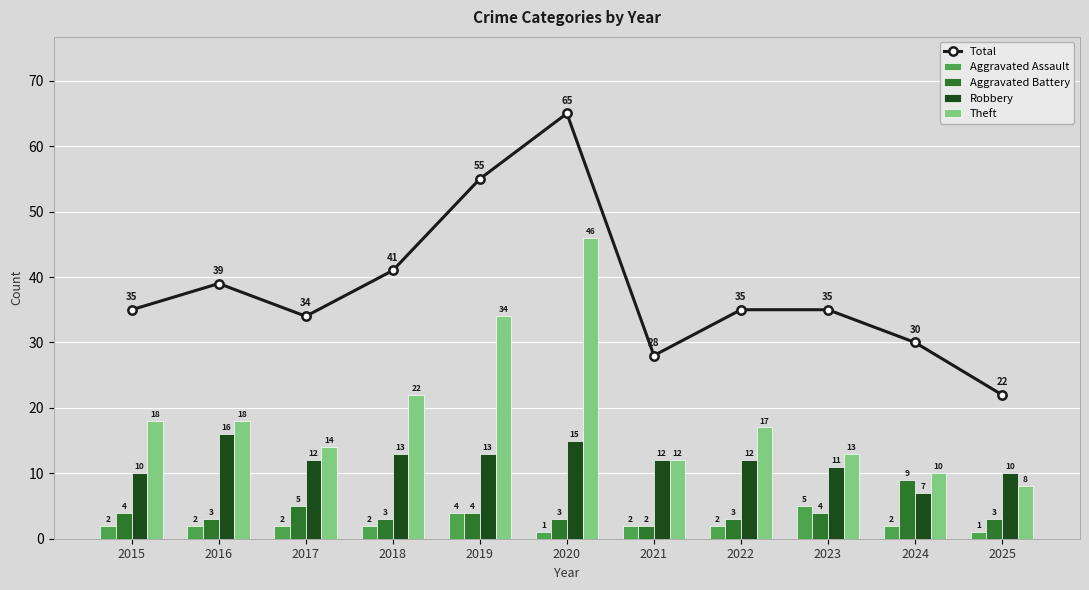

The value of Robbery at 2016 is 24. True or false?

False